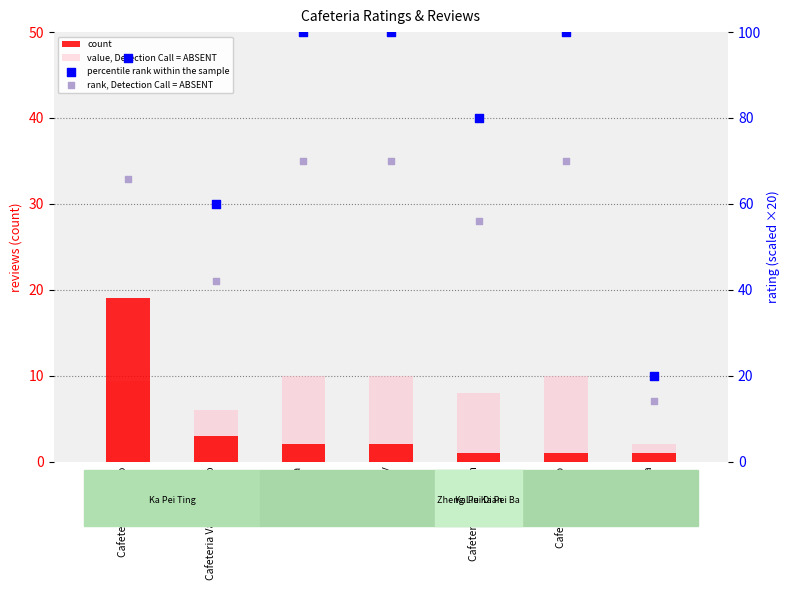

Which series reaches the maximum Y coordinate?

percentile rank within the sample